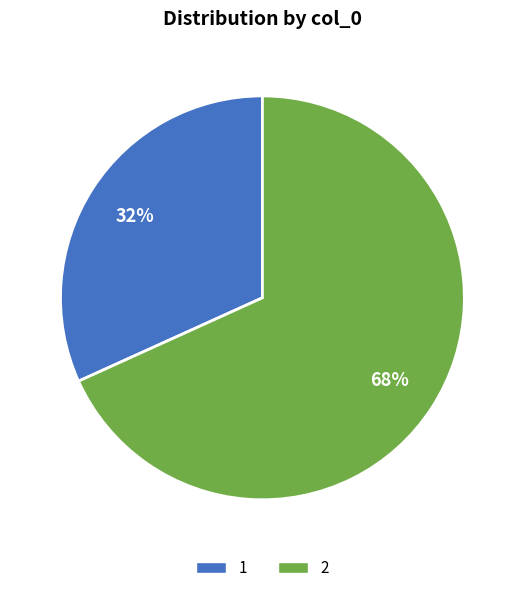

Approximately how many times larger is the value at 1 compared to 2?

0.5